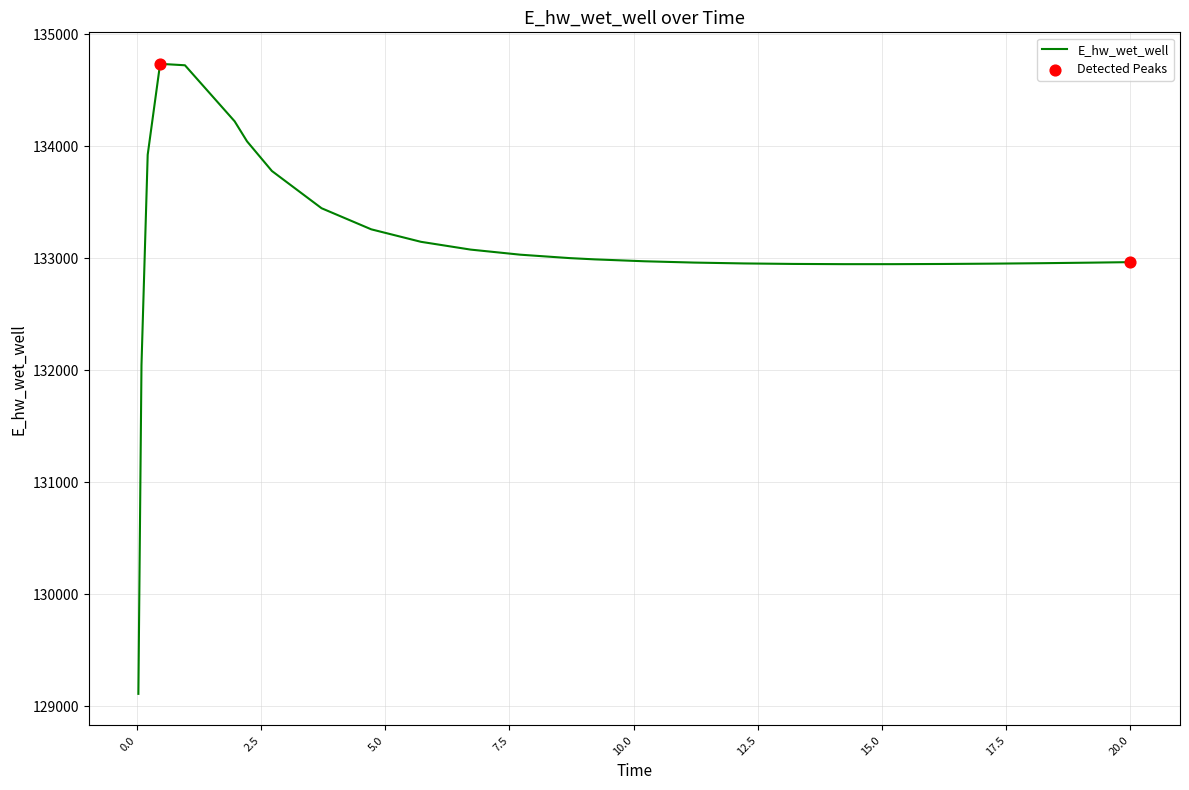

What is the difference between the maximum and minimum values?

5626.0